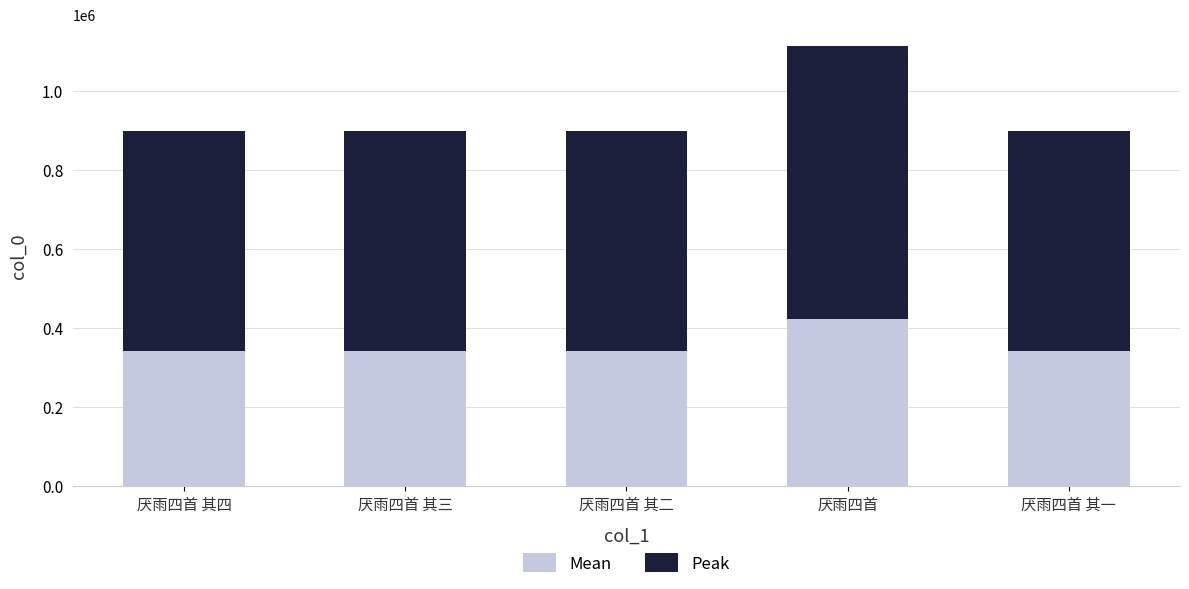

Are the bars grouped side by side (vs. stacked)?

No